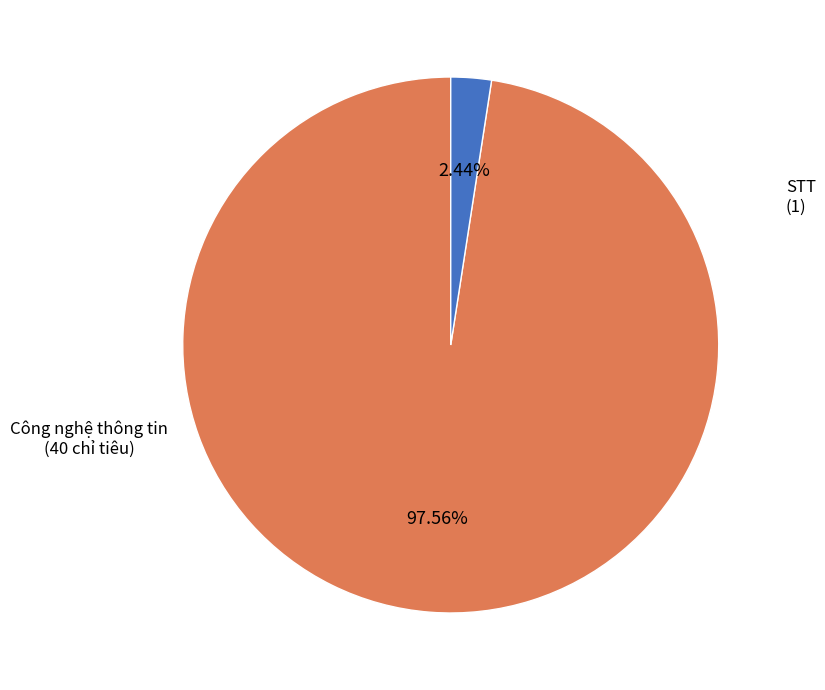

How many slices are in this pie chart?

2